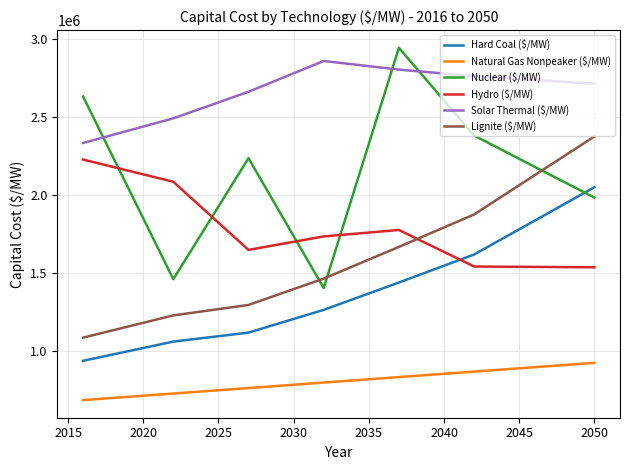

Which series has the largest range (max minus min)?

Nuclear ($/MW)